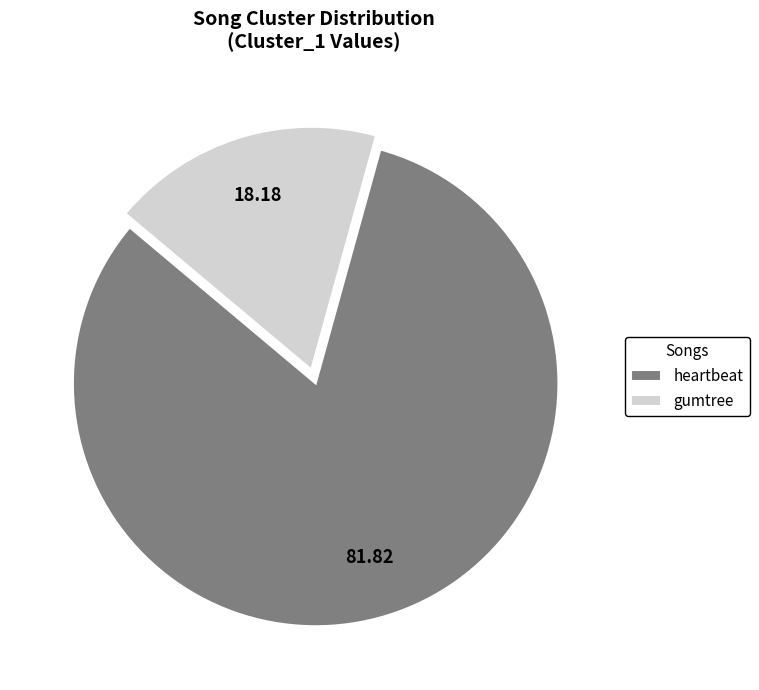

Count the number of slices in the pie.

2